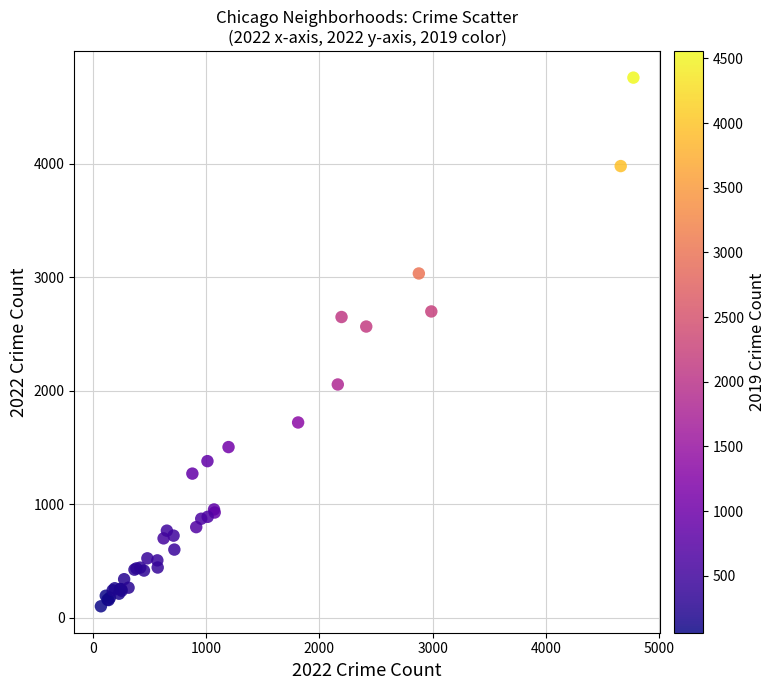

What Y value in the scatter plot is closest to 2430?

2566